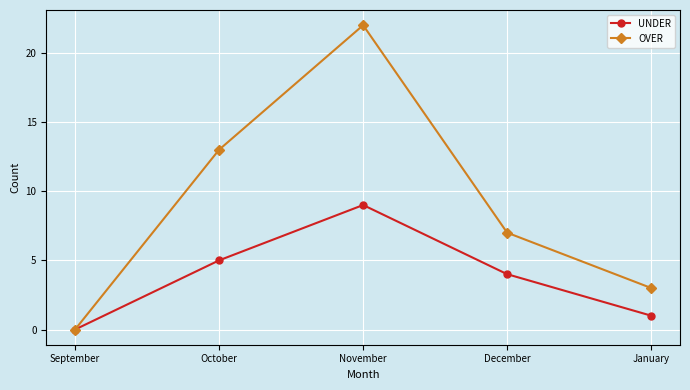

Which series has the largest total across all categories?

OVER